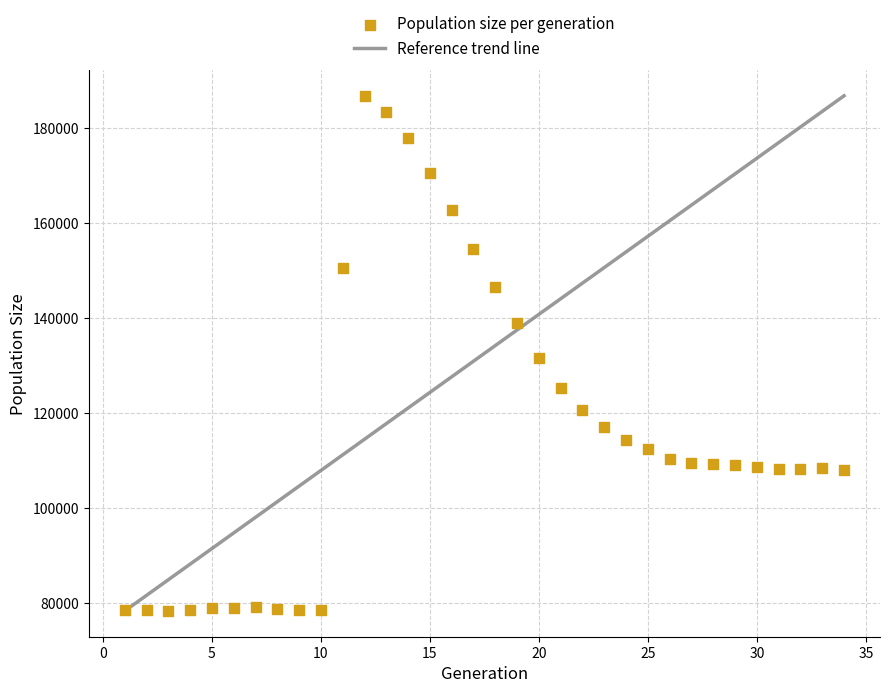

What is the range of X values (max minus min)?

33